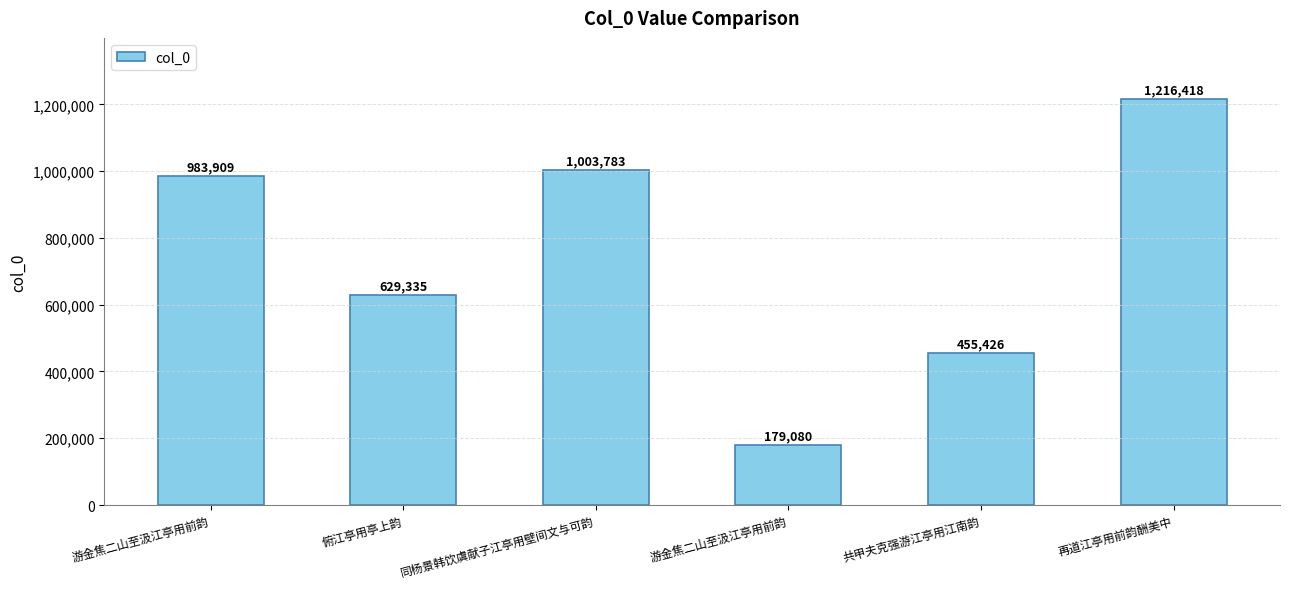

Count the number of categories in the chart.

6